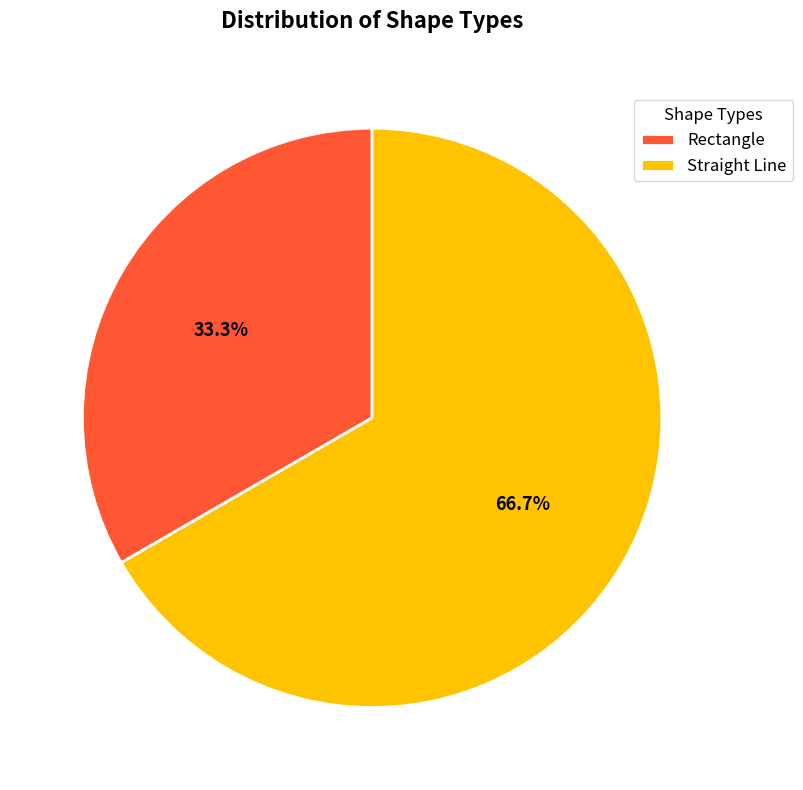

Does Straight Line represent more than half of the total?

Yes